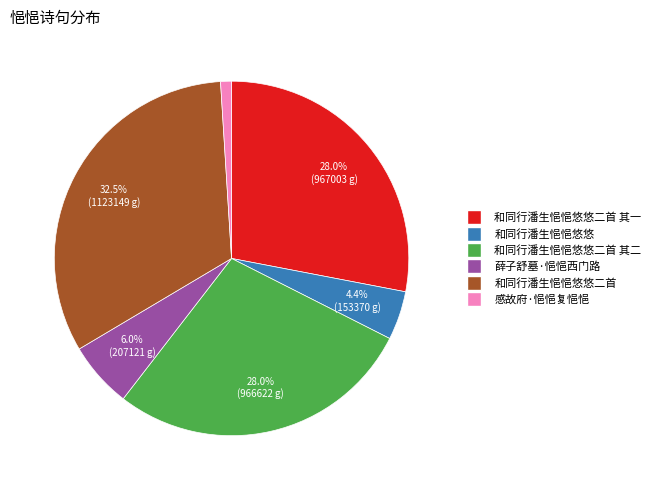

True or false: 感故府·悒悒复悒悒 accounts for 1% of the total.

True